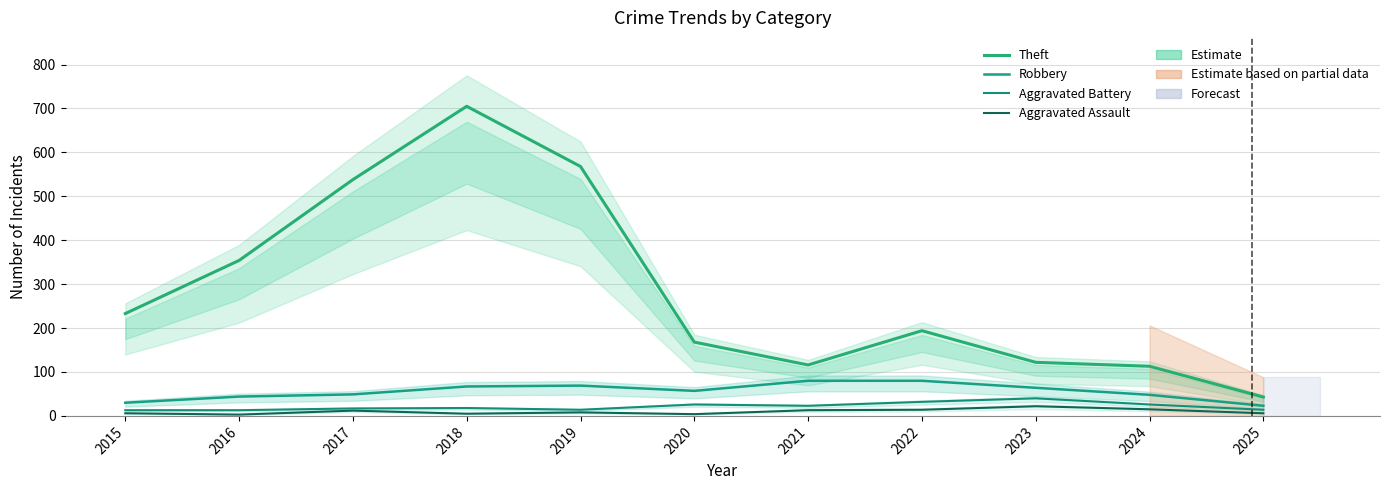

What are all the series names shown in the legend?

Theft, Robbery, Aggravated Battery, Aggravated Assault